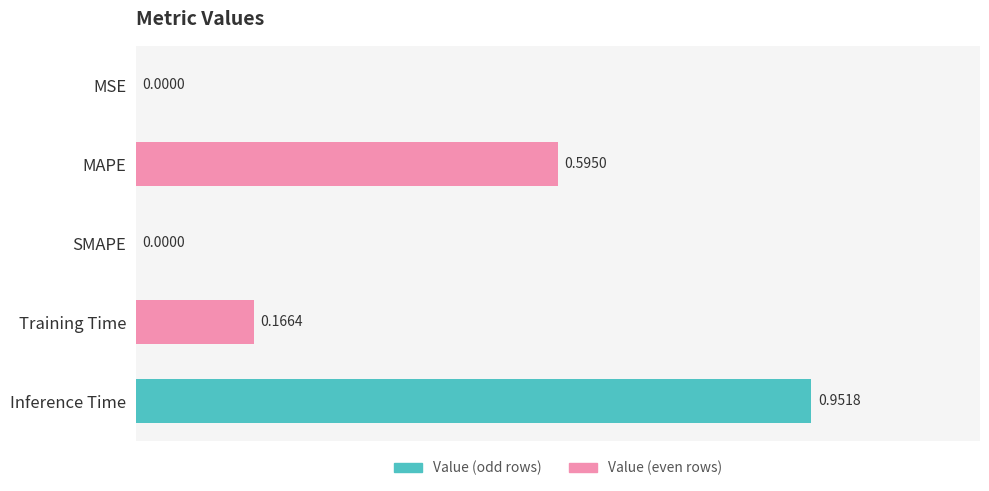

Which has a higher value, Inference Time or SMAPE?

Inference Time